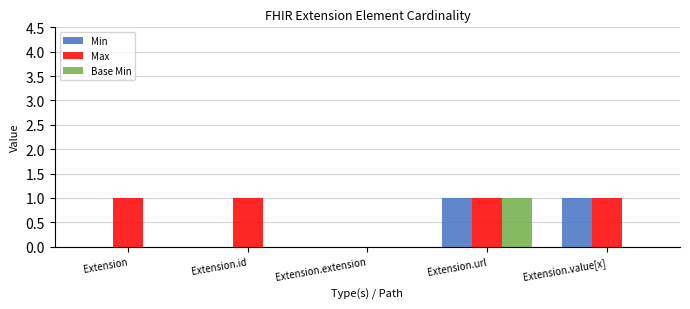

The value of Base Min at Extension.url is 1. True or false?

True